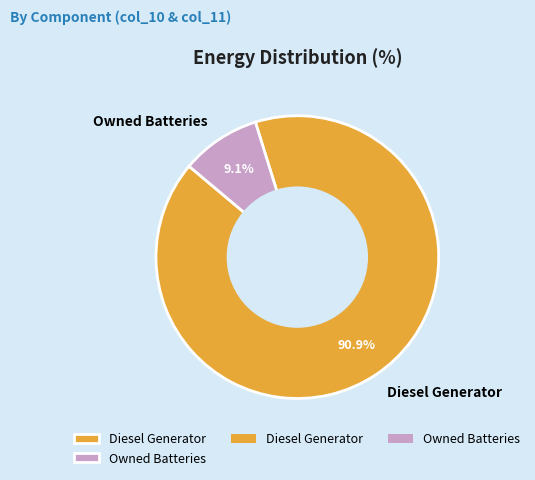

How many segments does this pie chart have?

2